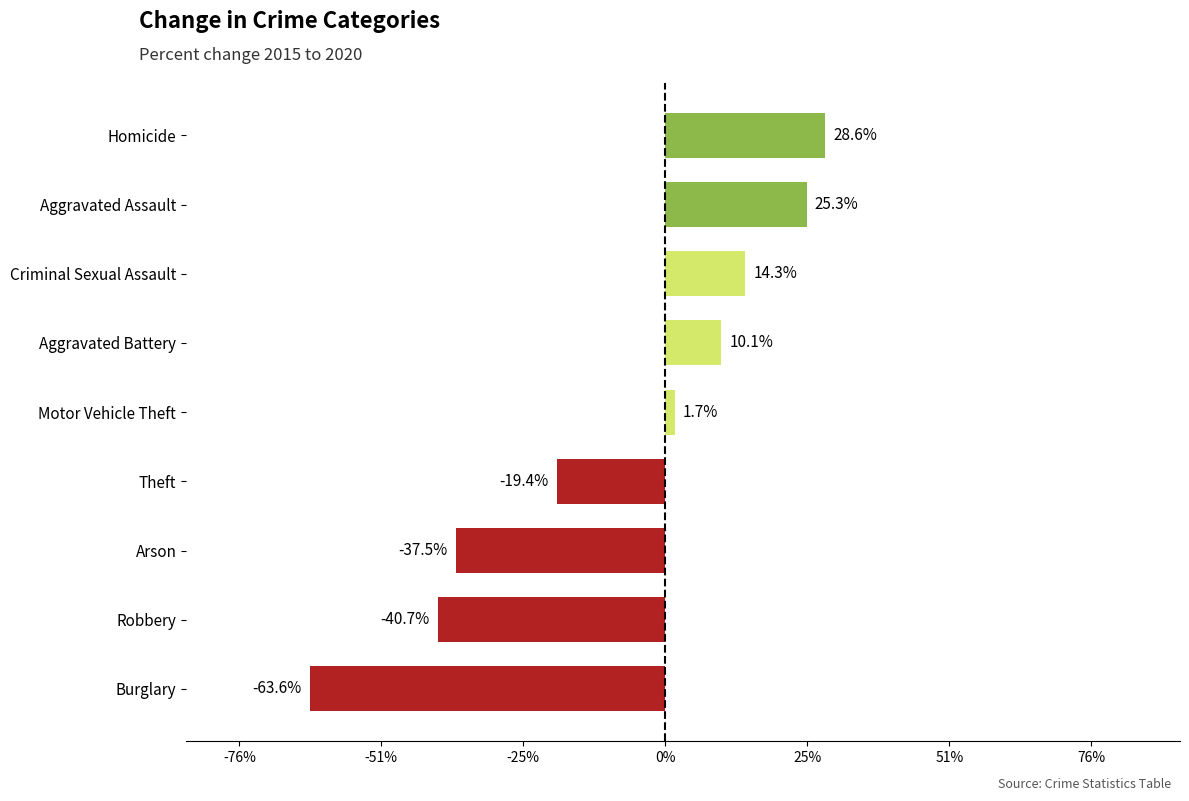

What is the change in value from Robbery to Motor Vehicle Theft?

+42.4